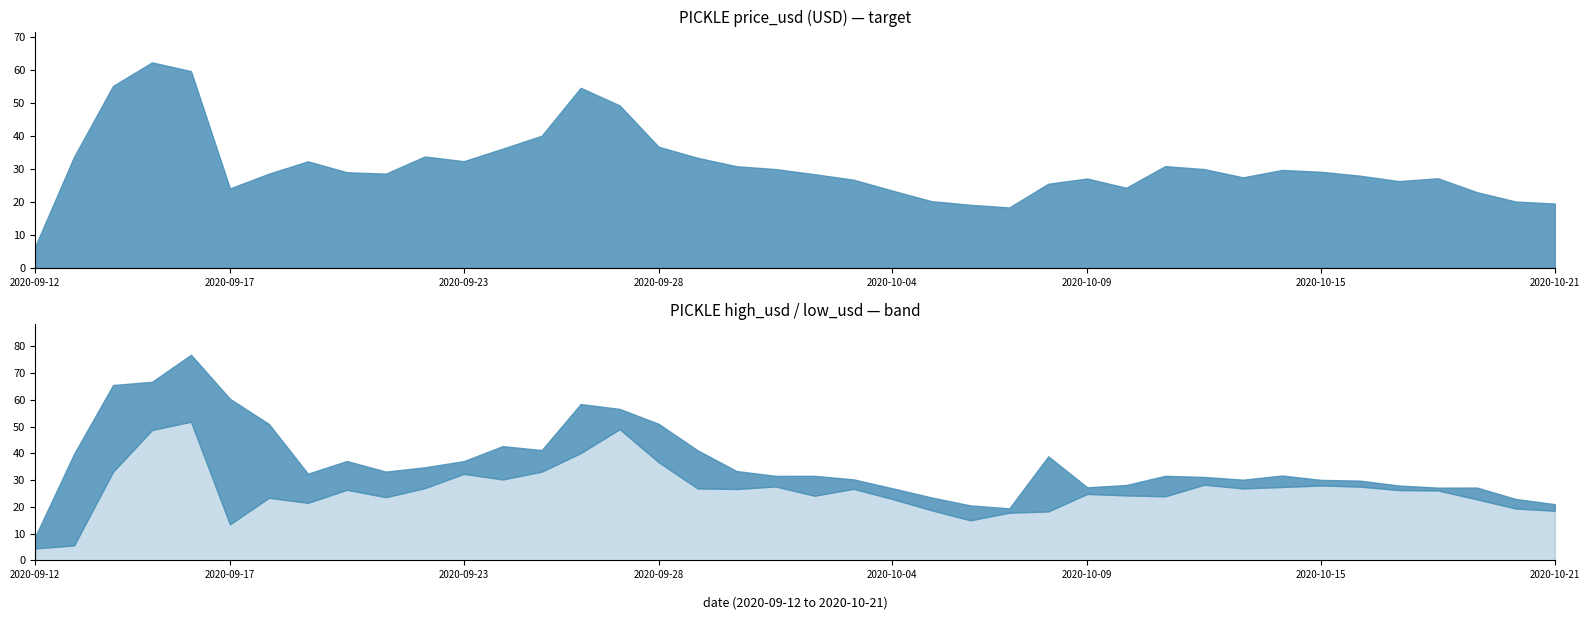

Is the value of low_usd at 2020-10-10 greater than the value of high_usd at 2020-09-17?

No